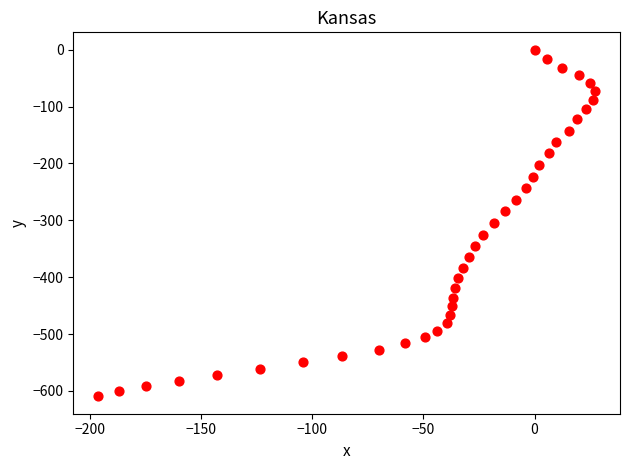

What is the range of X values (max minus min)?

223.8